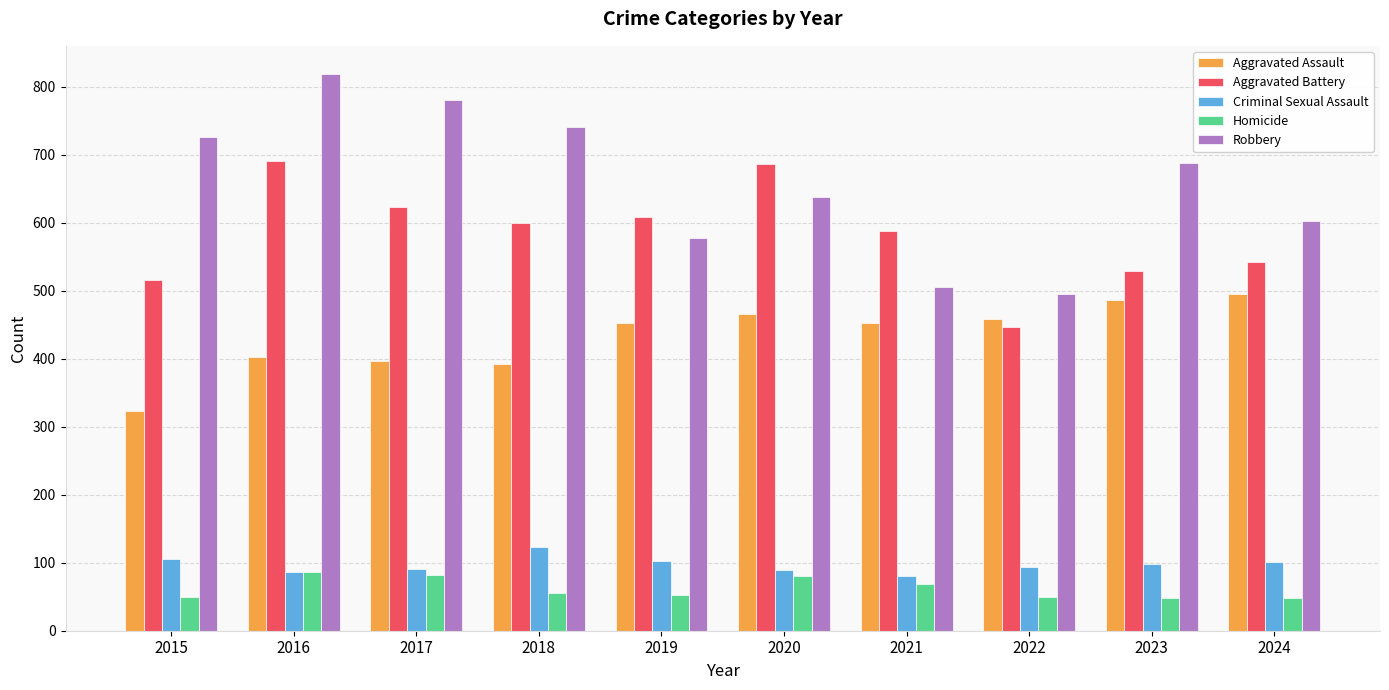

The Robbery series shows 336 at 2017. True or false?

False